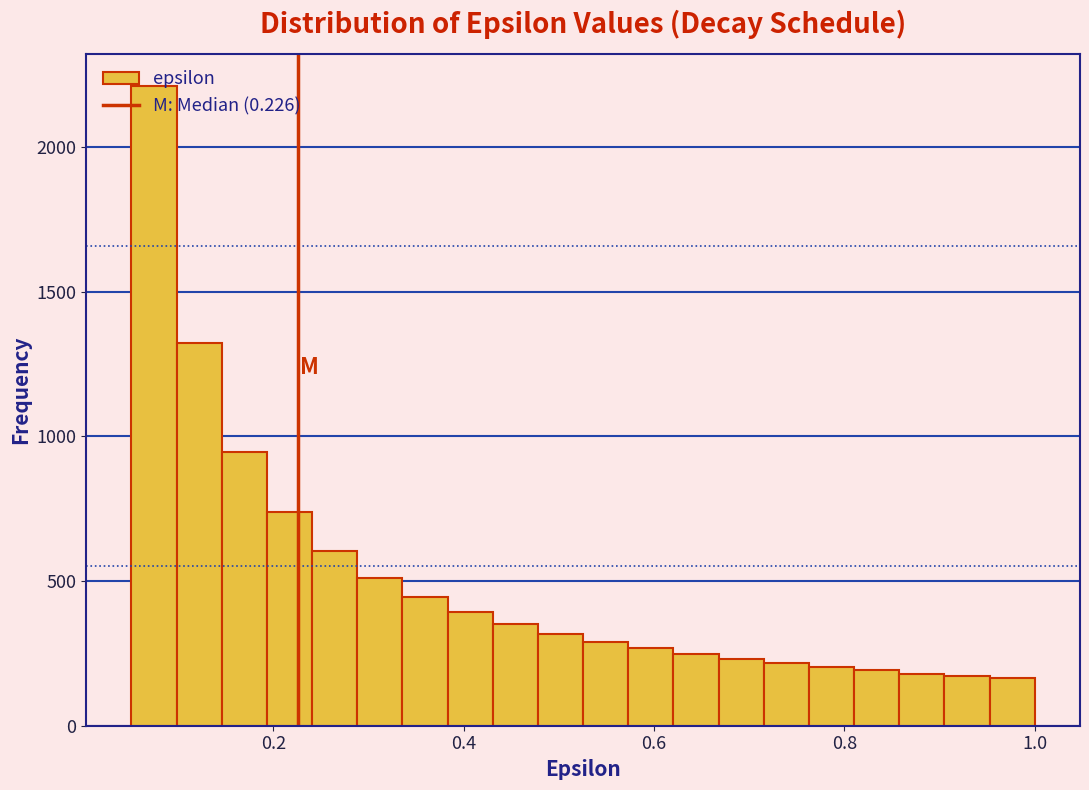

Around what value on the x-axis is the tallest bar? Give the approximate position of its centre, as read against the axis.

0.08